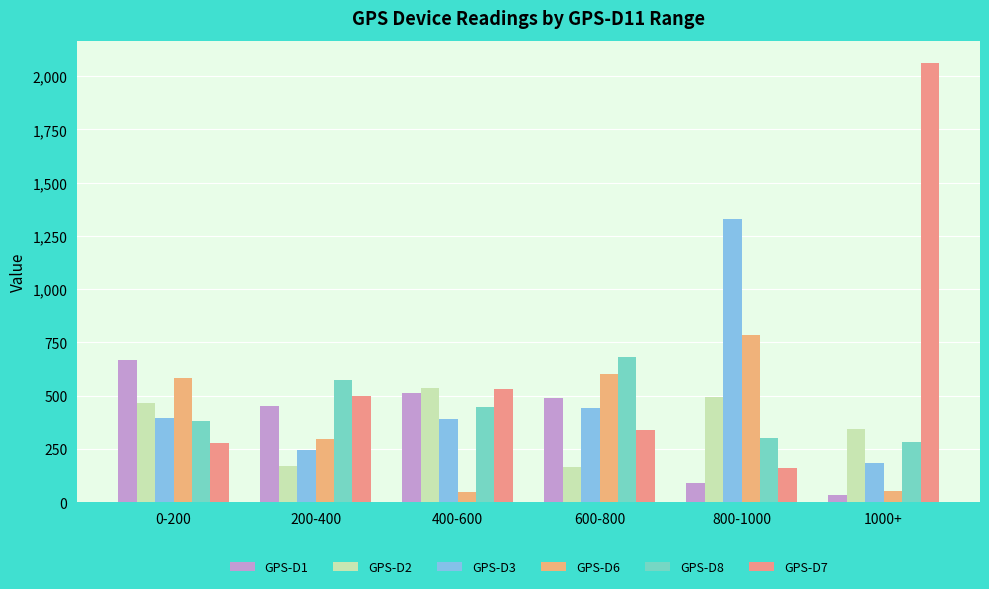

Is the value of GPS-D8 at 400-600 greater than the value of GPS-D3 at 200-400?

Yes